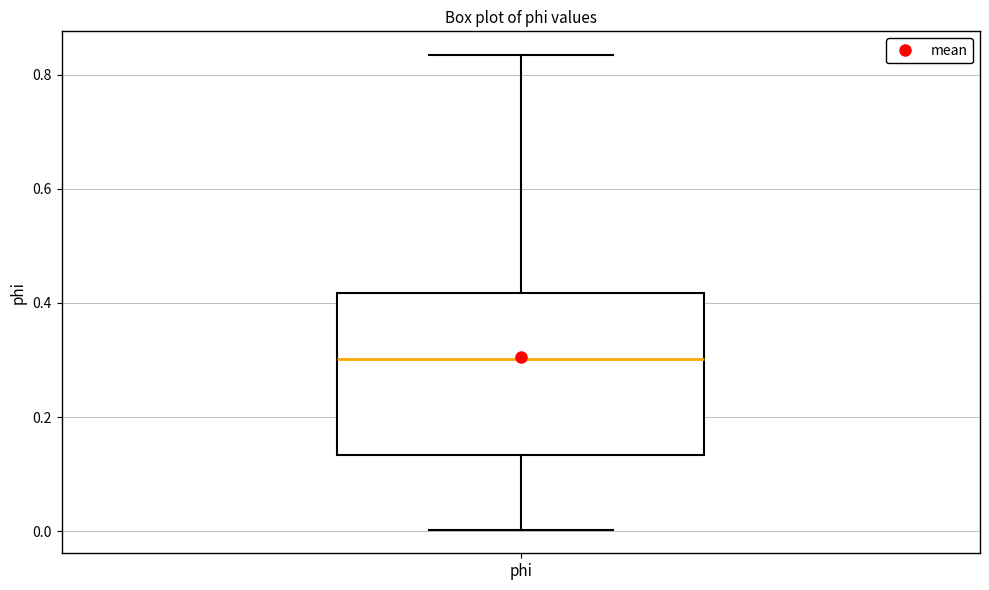

Transcribe this box plot: give where the median line is, the range the box spans, and where the two whiskers end, as read against the y-axis. The values are not printed on the chart, so give them approximately, as read against the axis.

median 0.30, box 0.14 to 0.42, whiskers 0.00 to 0.84